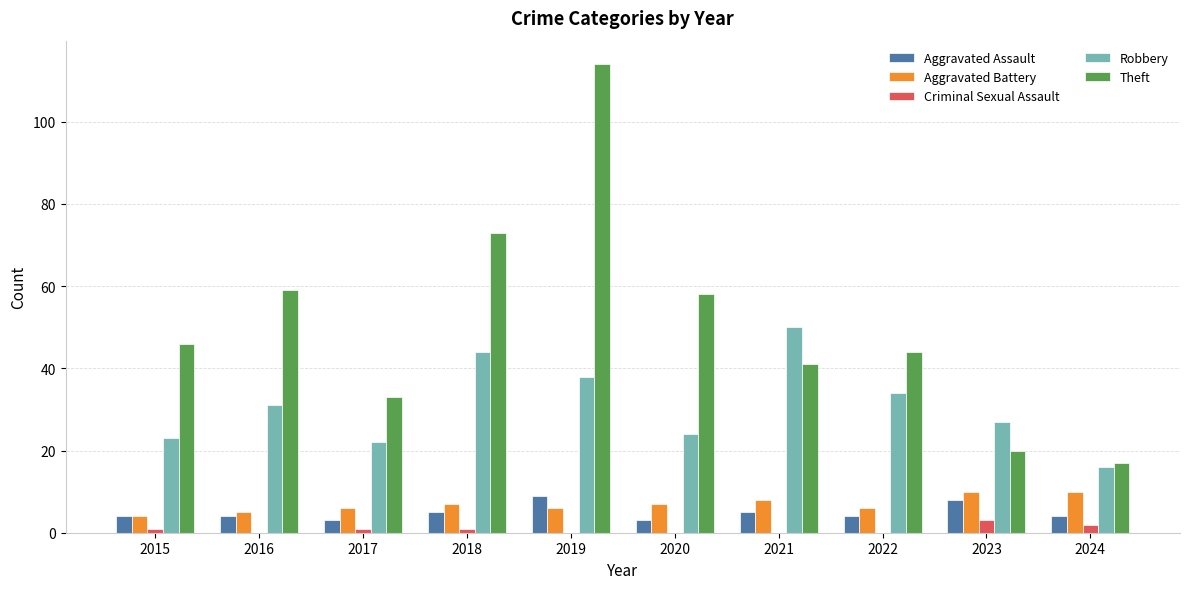

What are all the series names shown in the legend?

Aggravated Assault, Aggravated Battery, Criminal Sexual Assault, Robbery, Theft